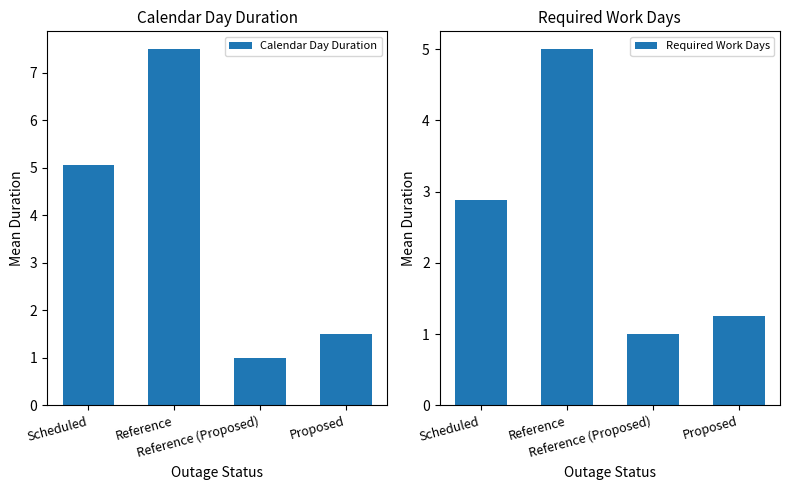

Which series has the widest spread of values?

Calendar Day Duration